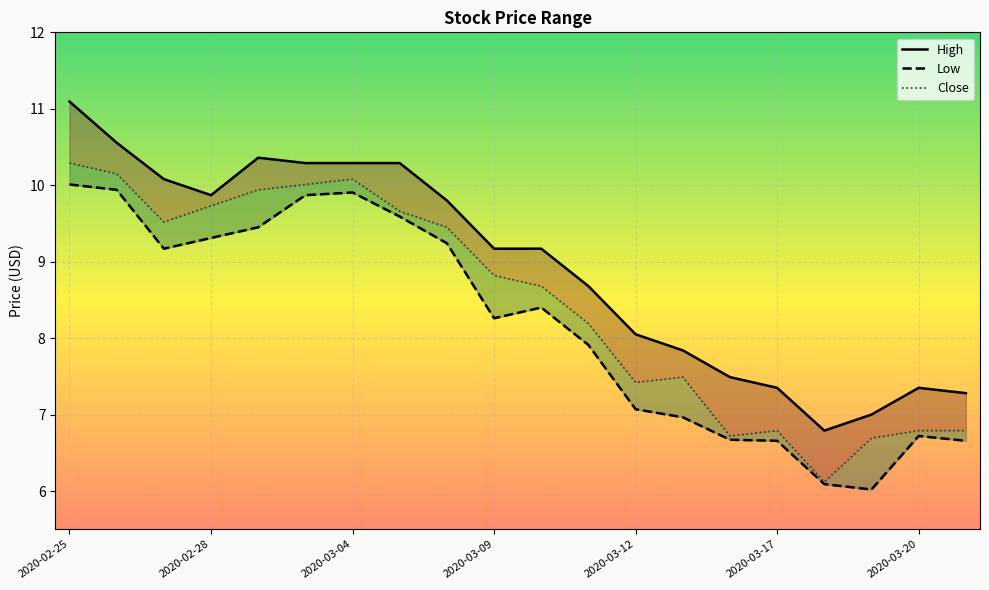

Reading left to right, extract all data points from this chart.

High: 11.1	10.6	10.1	9.9	10.4	10.3	10.3	10.3	9.8	9.2	9.2	8.7	8.1	7.8	7.5	7.3	6.8	7.0	7.3	7.3
Low: 10.0	9.9	9.2	9.3	9.4	9.9	9.9	9.6	9.2	8.3	8.4	7.9	7.1	7.0	6.7	6.7	6.1	6.0	6.7	6.7
Close: 10.3	10.1	9.5	9.7	9.9	10.0	10.1	9.7	9.4	8.8	8.7	8.2	7.4	7.5	6.7	6.8	6.1	6.7	6.8	6.8